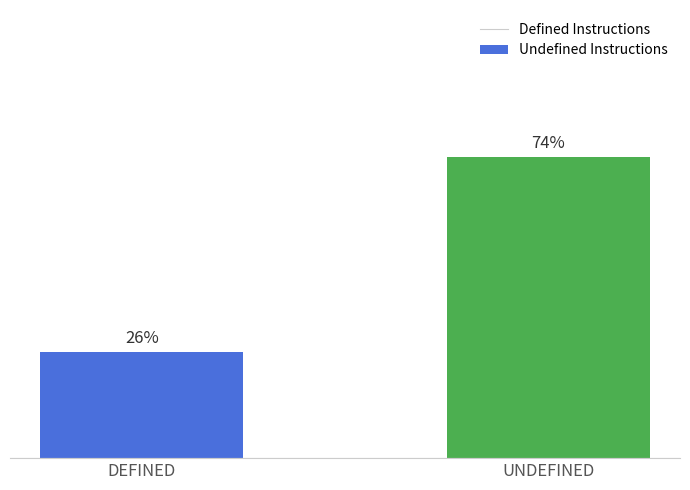

What is the label of the 2nd bar from the left?

UNDEFINED